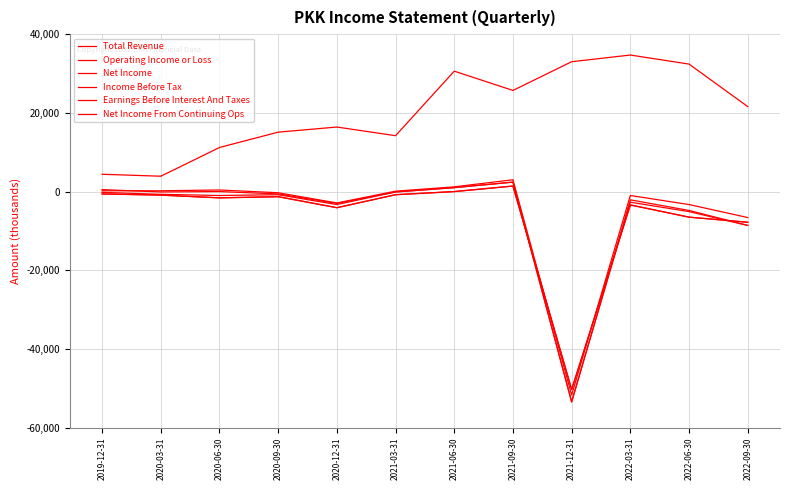

What position from the right is 2021-12-31?

4